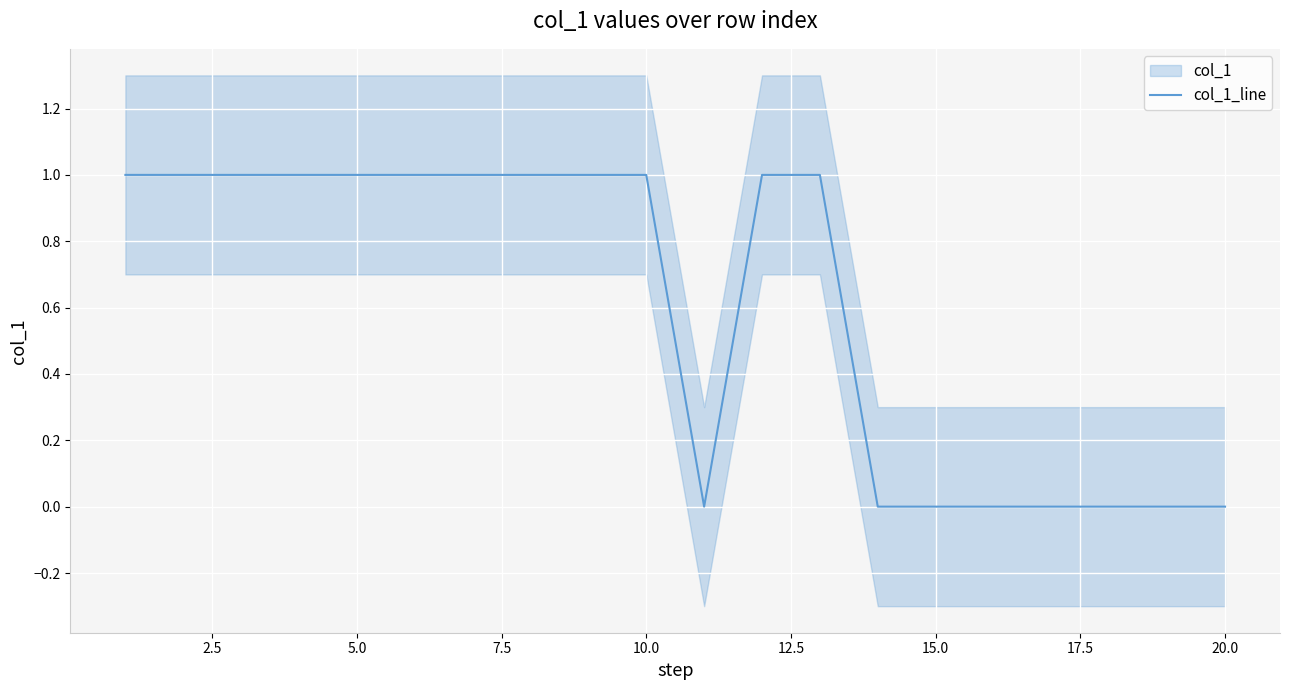

How many categories are shown in the chart?

20